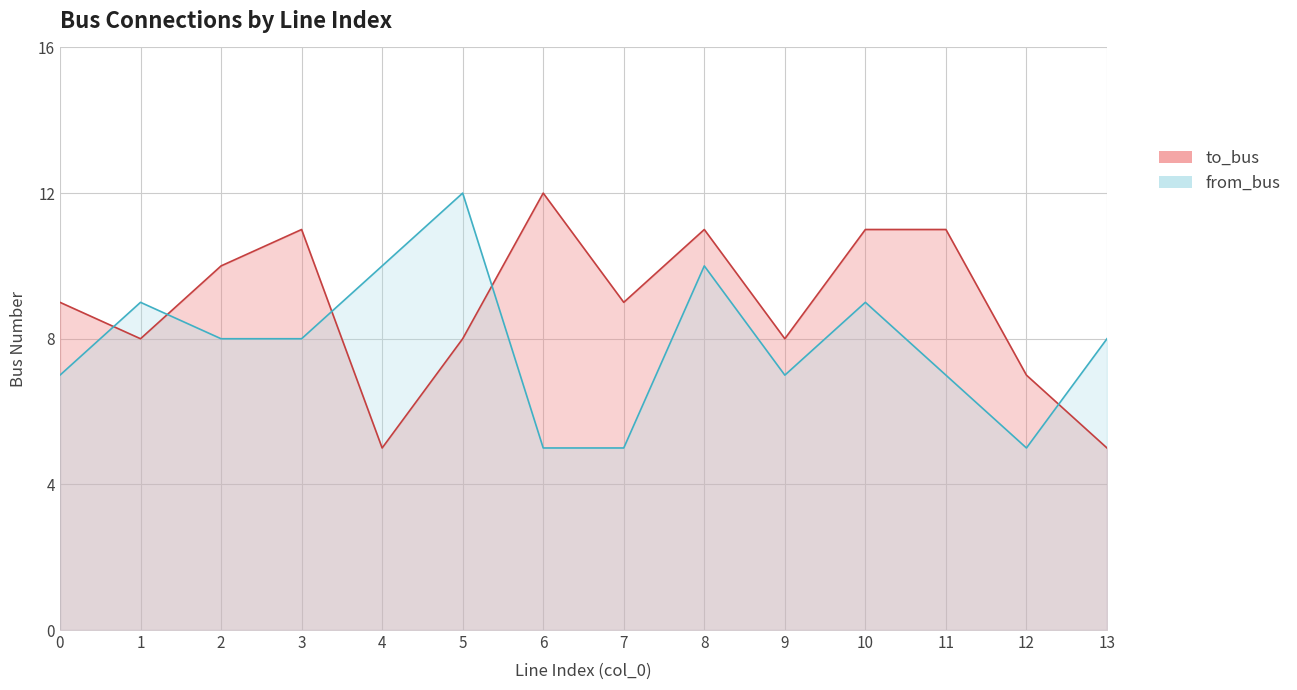

How many intersections are there between to_bus and from_bus?

5